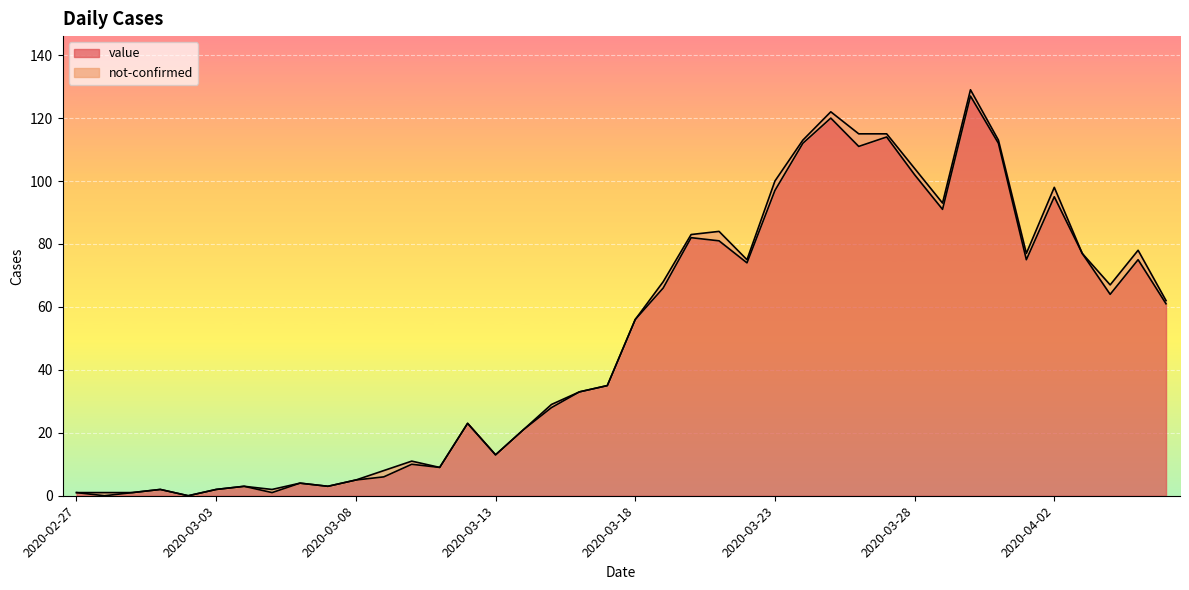

List the labels in order of value, largest first.

2020-03-30, 2020-03-25, 2020-03-27, 2020-03-24, 2020-03-31, 2020-03-26, 2020-03-28, 2020-03-23, 2020-04-02, 2020-03-29, 2020-03-20, 2020-03-21, 2020-04-03, 2020-04-01, 2020-04-05, 2020-03-22, 2020-03-19, 2020-04-04, 2020-04-06, 2020-03-18, 2020-03-17, 2020-03-16, 2020-03-15, 2020-03-12, 2020-03-14, 2020-03-13, 2020-03-10, 2020-03-11, 2020-03-09, 2020-03-08, 2020-03-06, 2020-03-04, 2020-03-07, 2020-03-01, 2020-03-03, 2020-02-27, 2020-02-29, 2020-03-05, 2020-02-28, 2020-03-02